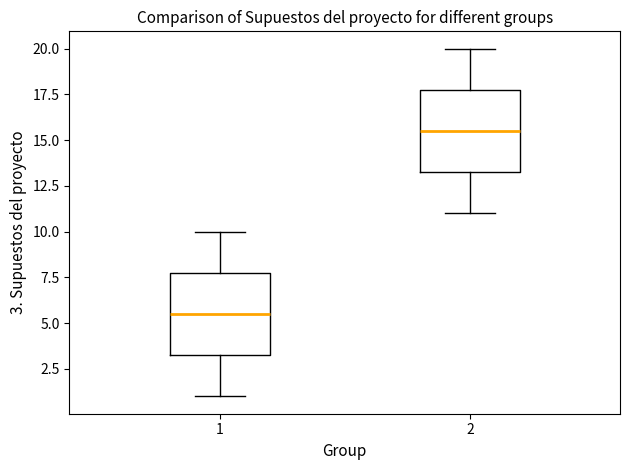

Reading left to right, transcribe this box plot: for each box, give where its median line is, the range the box spans, and where its two whiskers end, as read against the y-axis. The values are not printed on the chart, so give them approximately, as read against the axis.

1: median 5.5, box 3.5 to 8.0, whiskers 1.0 to 10.0
2: median 15.5, box 13.5 to 18.0, whiskers 11.0 to 20.0